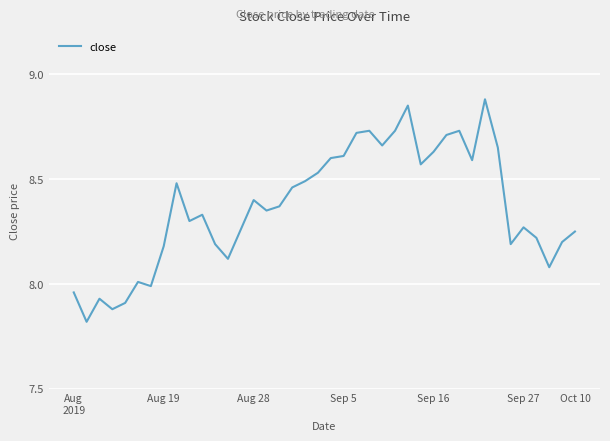

What is the difference between the maximum and minimum values?

1.1